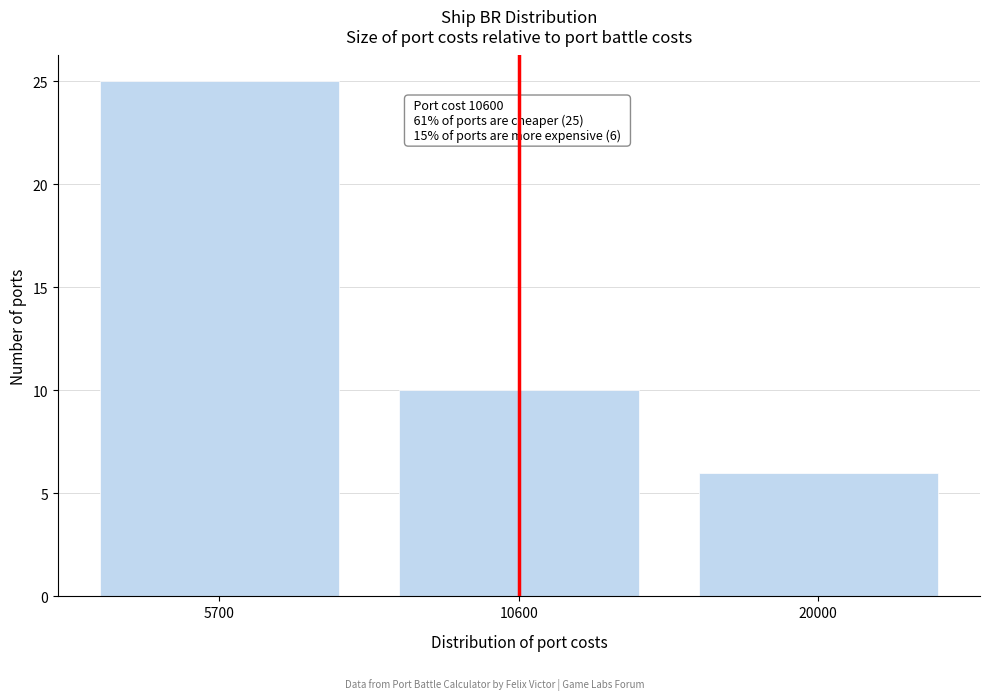

Reading right to left, list all the values displayed in this chart.

20000=6	10600=10	5700=25